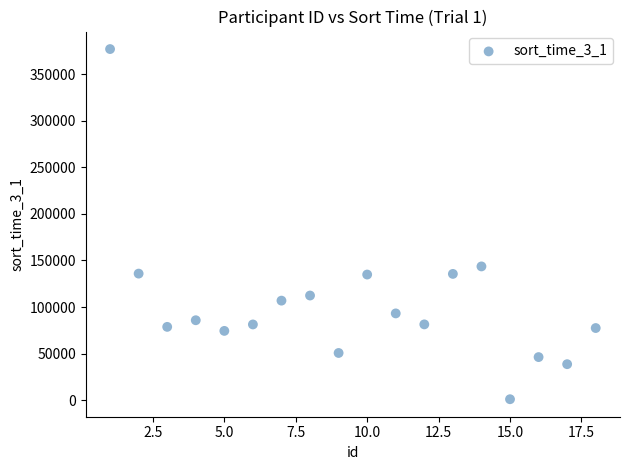

What Y value in the scatter plot is closest to 189082?

143640